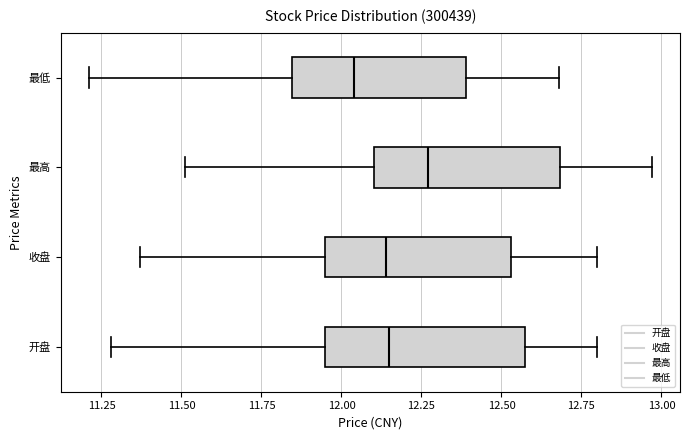

Where does the right whisker of the box for 最高 end on the x-axis? The values are not printed on the chart, so give them approximately, as read against the axis.

12.95